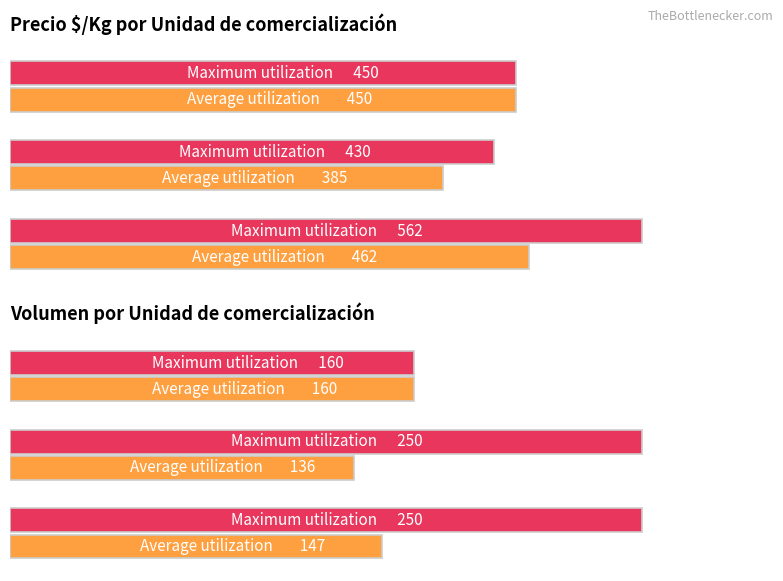

Which series changed the most between 22 and 27?

Precio $/Kg